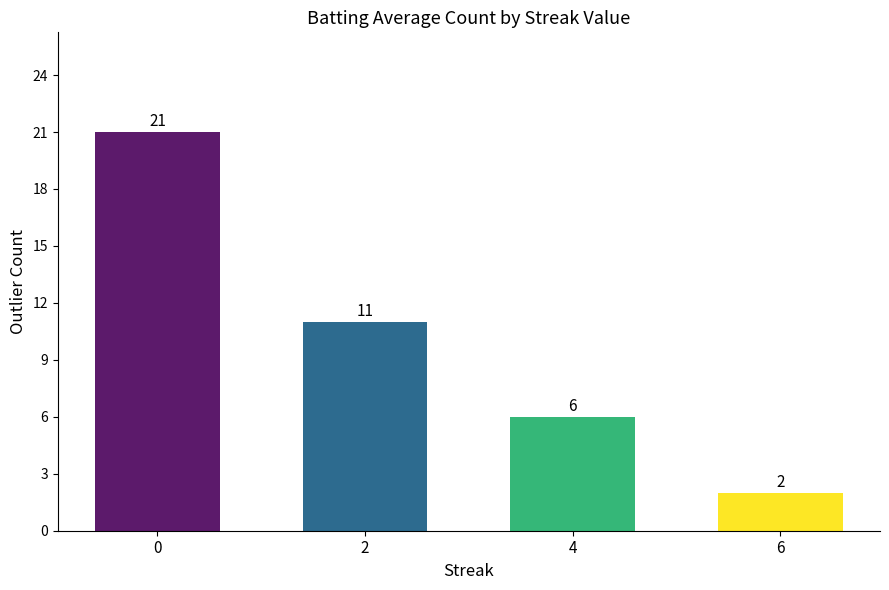

What is the sum of all values?

40